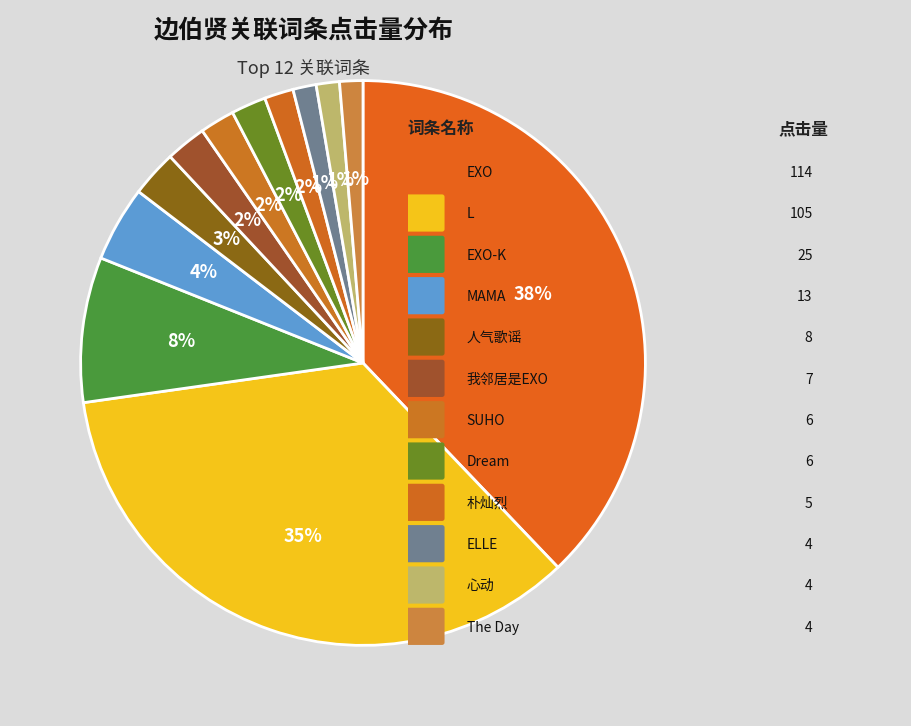

Rank the categories by value from lowest to highest.

ELLE, 心动, The Day, 朴灿烈, SUHO, Dream, 我邻居是EXO, 人气歌谣, MAMA, EXO-K, L, EXO